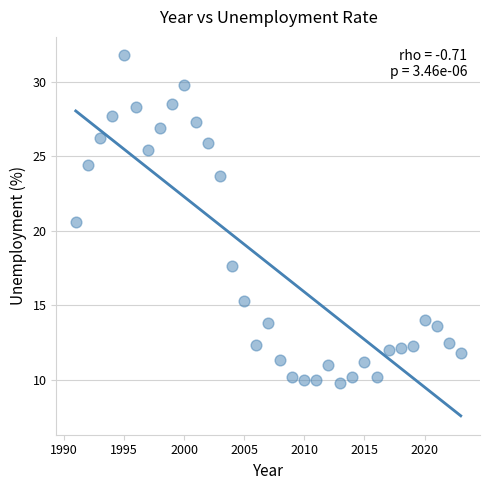

What is the range of X values (max minus min)?

32.0